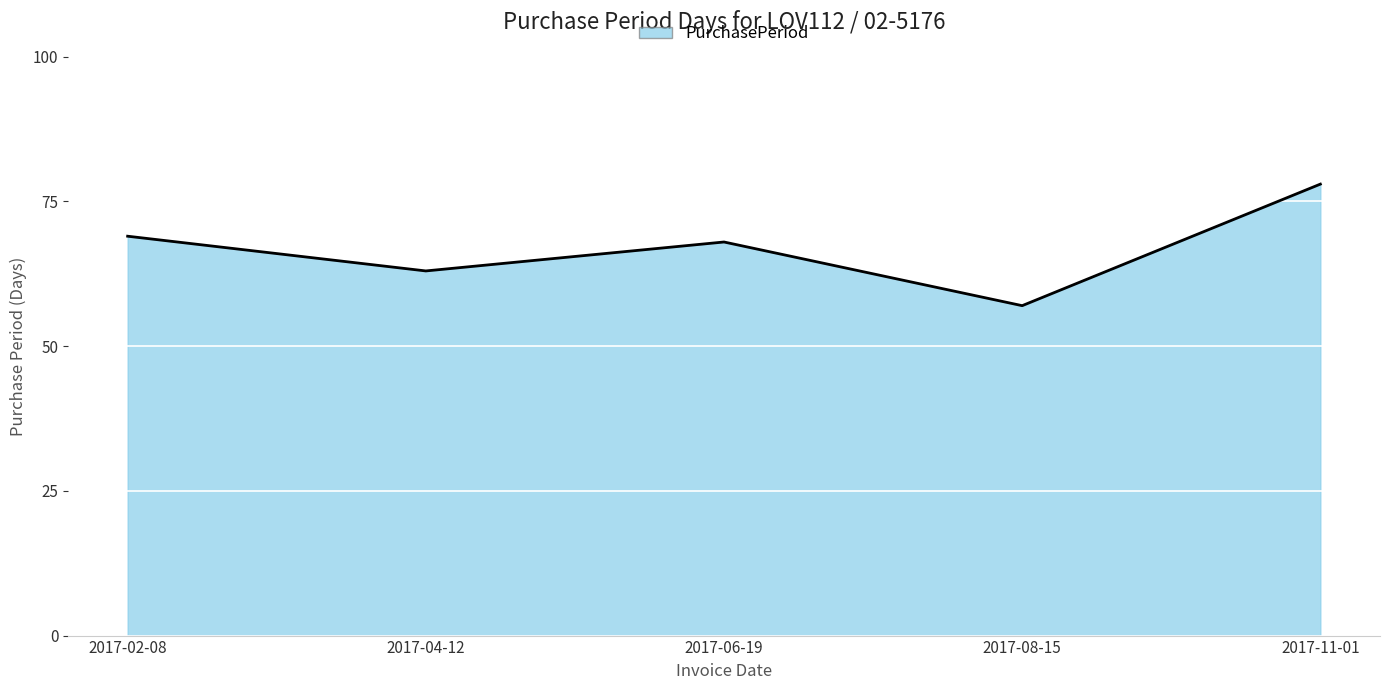

Approximately how many times larger is the value at 2017-02-08 compared to 2017-06-19?

1.0